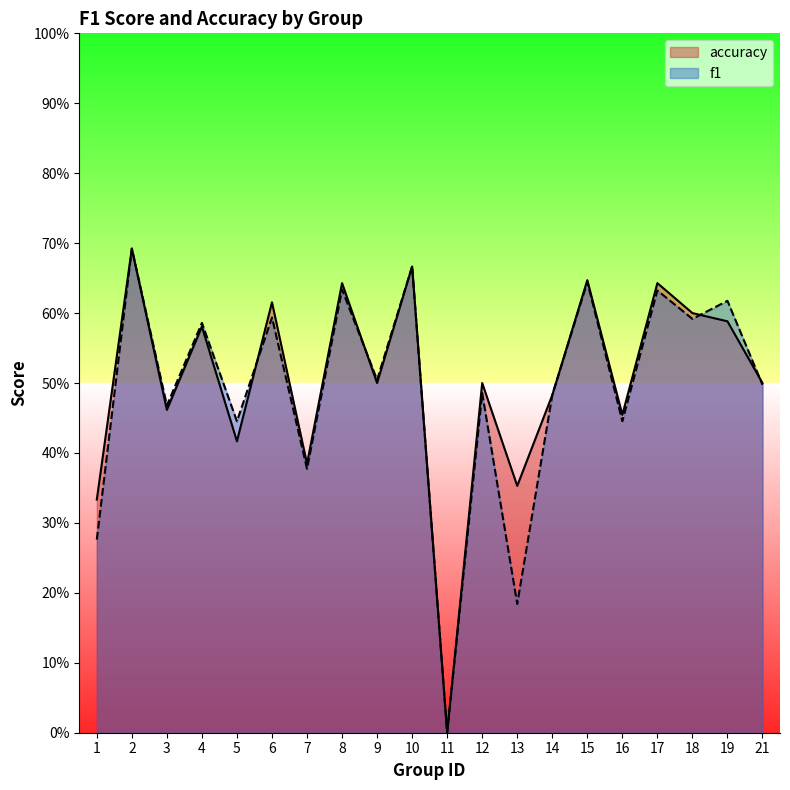

The value of f1 at 8 is 0.9. True or false?

False